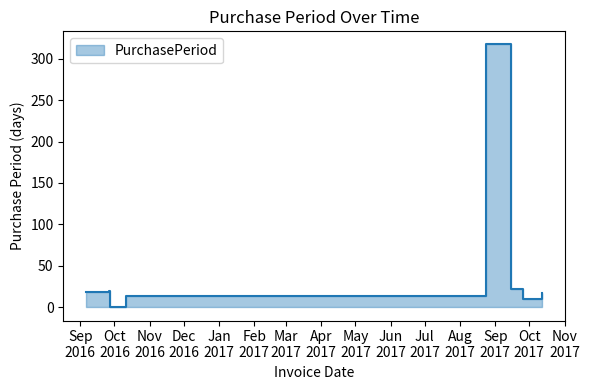

How many distinct data groups are displayed?

1